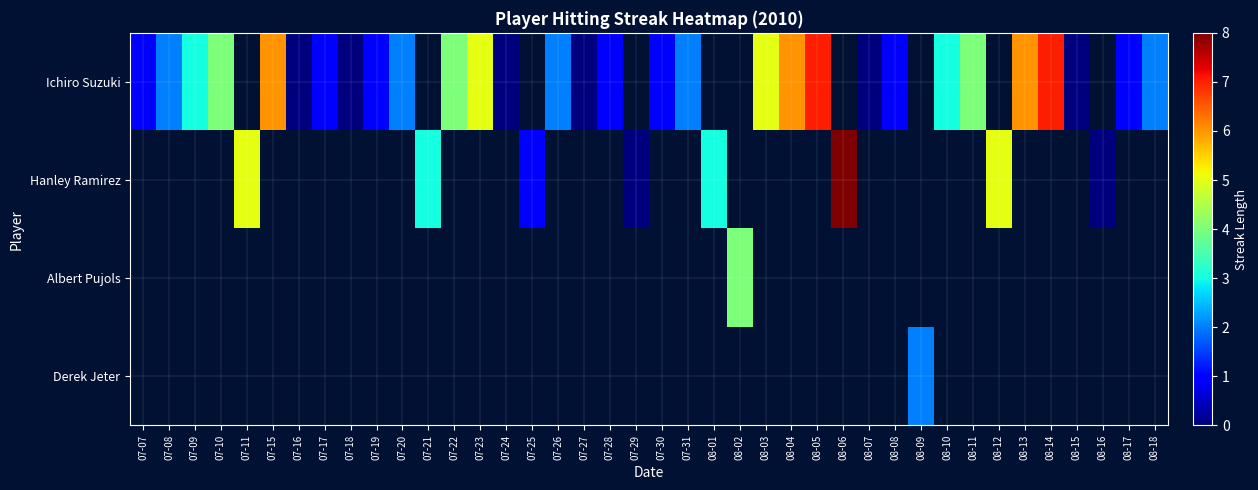

What is the highest value of the Ichiro Suzuki series?

7.0